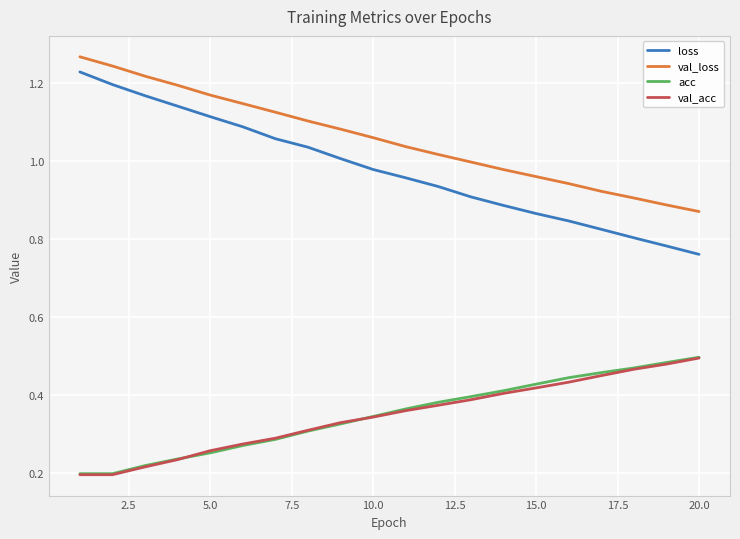

Which series has the largest total across all categories?

val_loss